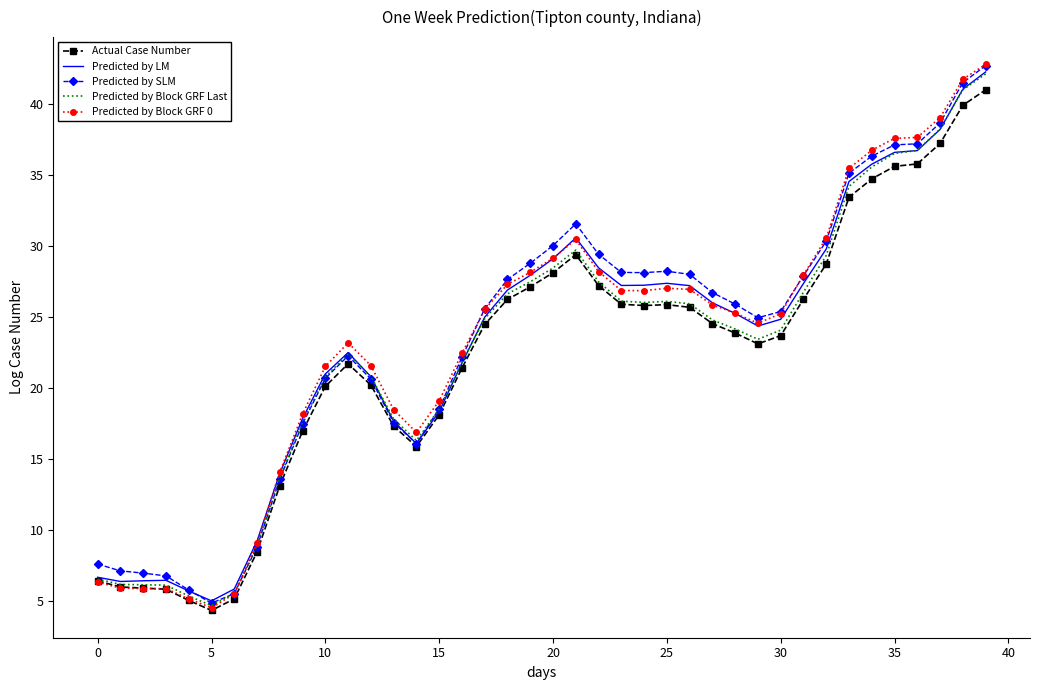

What is the highest value of the Predicted by Block GRF 0 series?

42.8